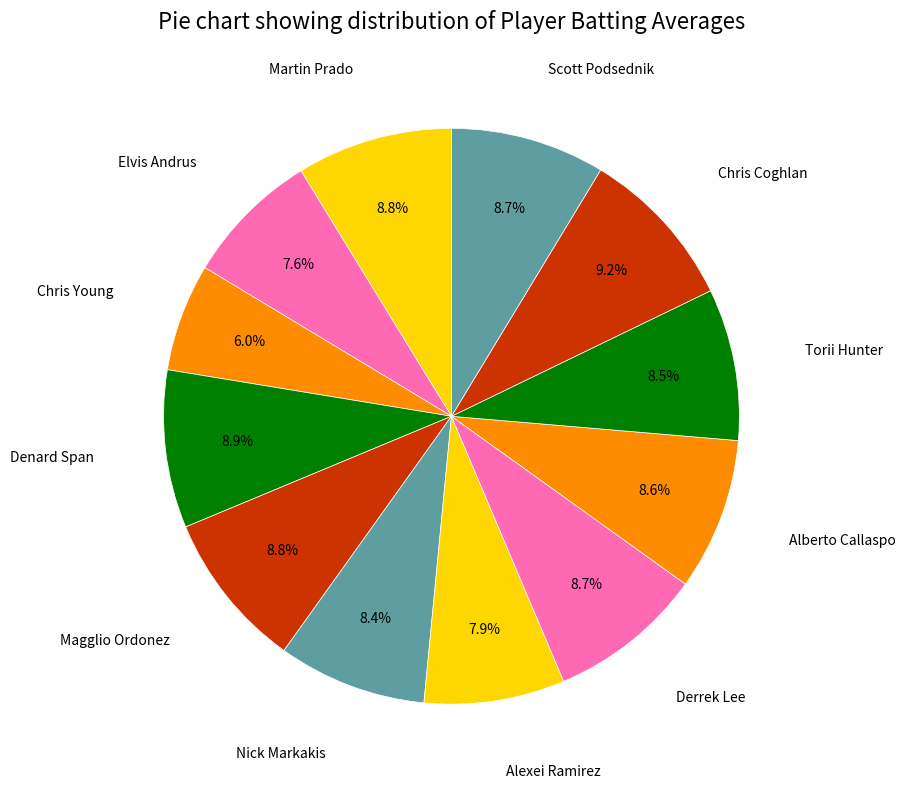

Count the number of slices in the pie.

12